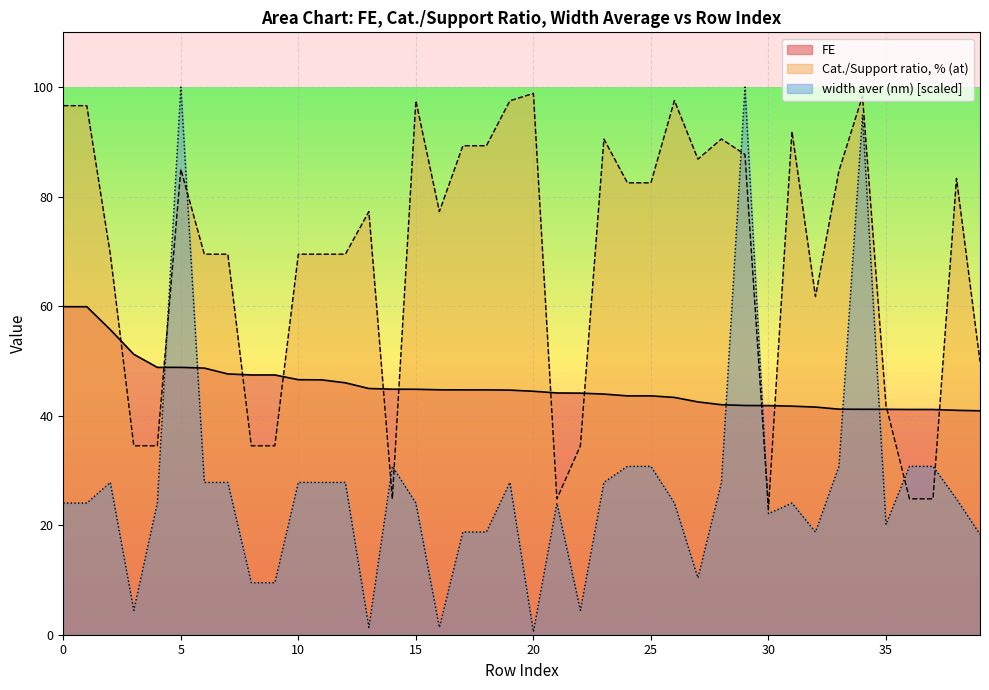

What are all the series names shown in the legend?

FE, Cat./Support ratio, % (at), width aver (nm) [scaled]